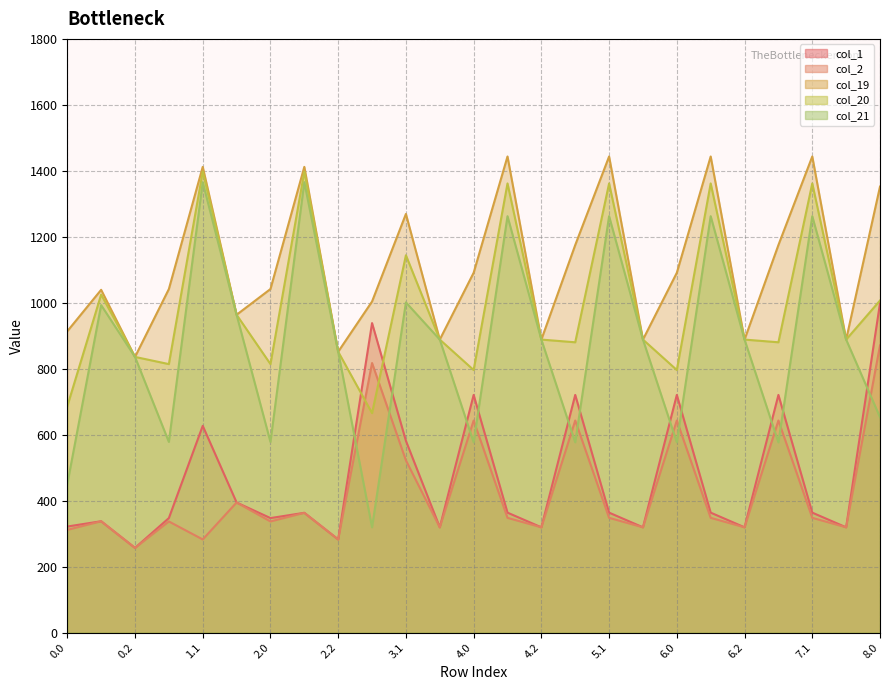

Between 1.1 and 4.2, which series saw the biggest shift?

col_19